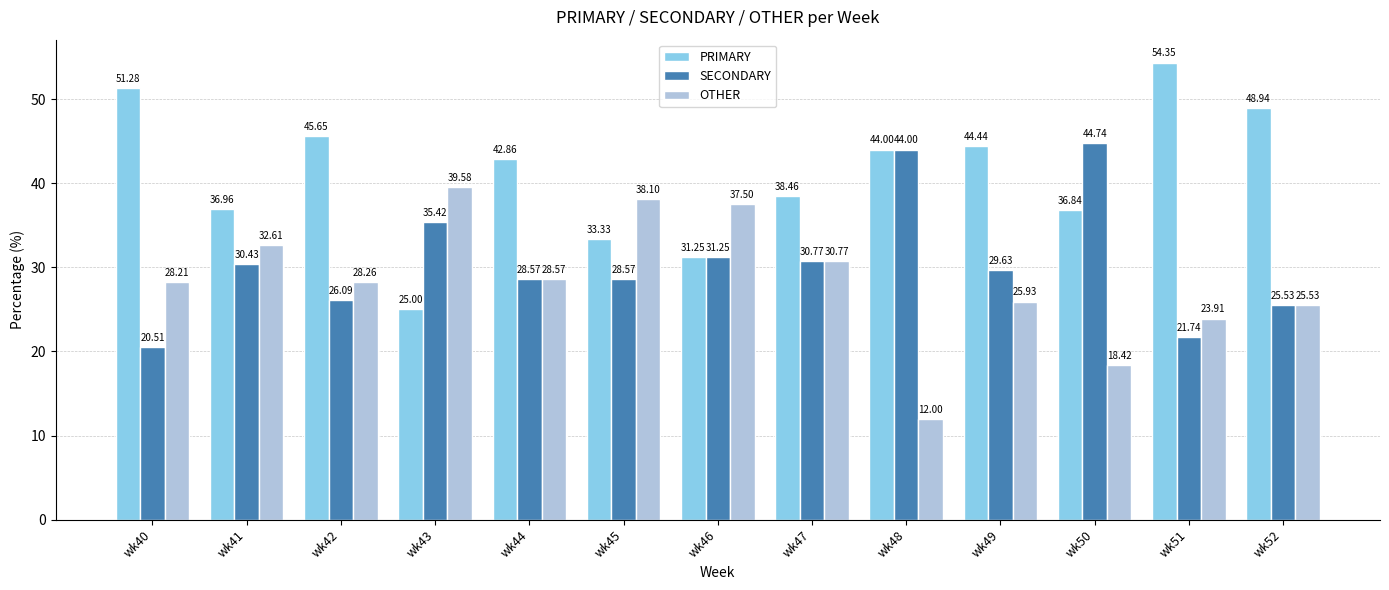

Which series changed the most between wk41 and wk50?

SECONDARY